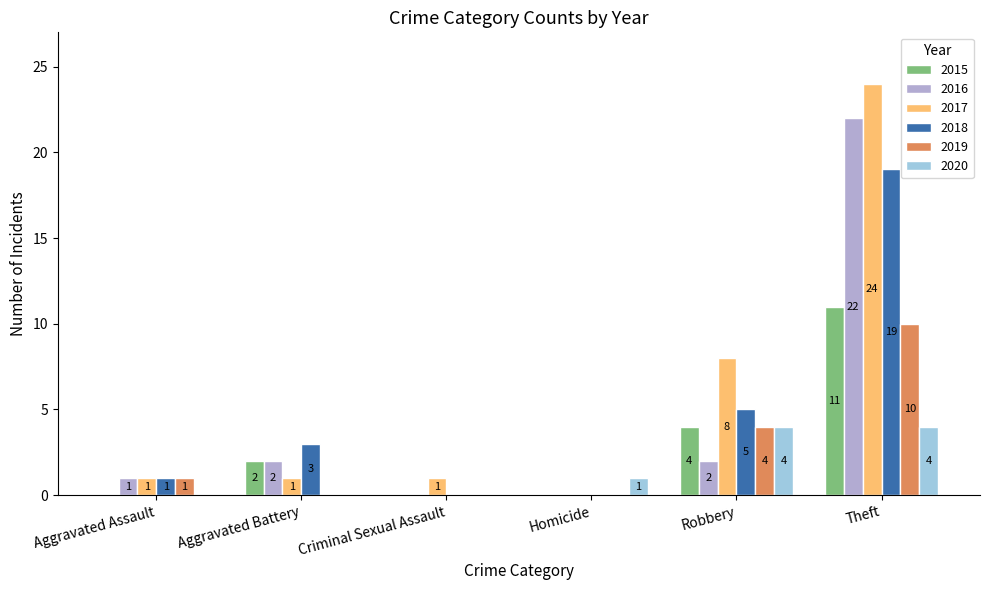

Is the value of 2019 at Theft greater than the value of 2018 at Aggravated Assault?

Yes